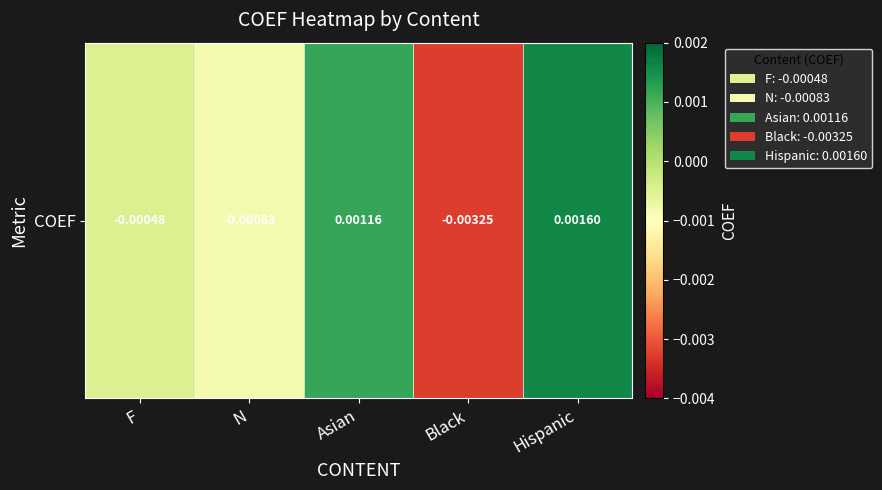

The value at Asian is 0.0. True or false?

False